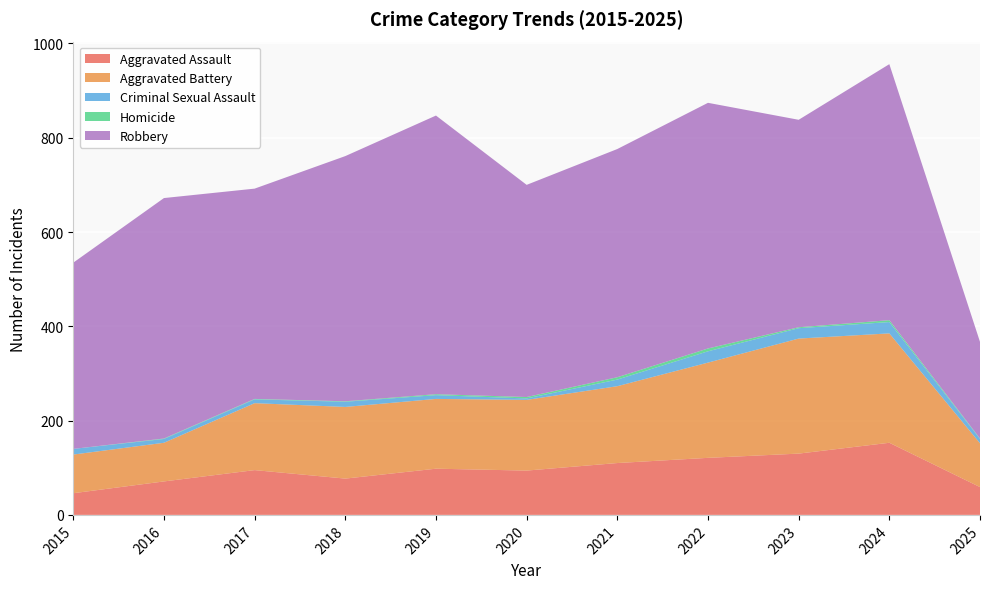

Reading left to right, list all the values displayed in this chart.

Aggravated Assault: 46	71	95	77	98	94	110	121	130	153	59
Aggravated Battery: 82	82	142	152	148	150	163	202	244	232	93
Criminal Sexual Assault: 12	8	8	11	8	3	14	24	22	24	9
Homicide: 0	1	1	1	2	3	5	6	2	4	1
Robbery: 395	510	446	520	591	450	484	521	440	543	205